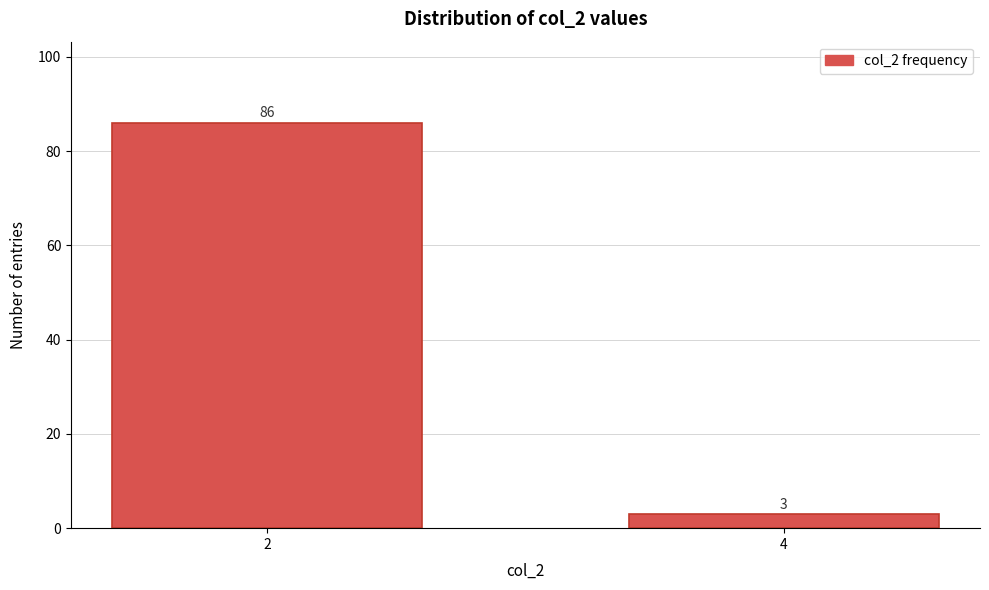

Reading left to right, extract all data points from this chart.

86	3